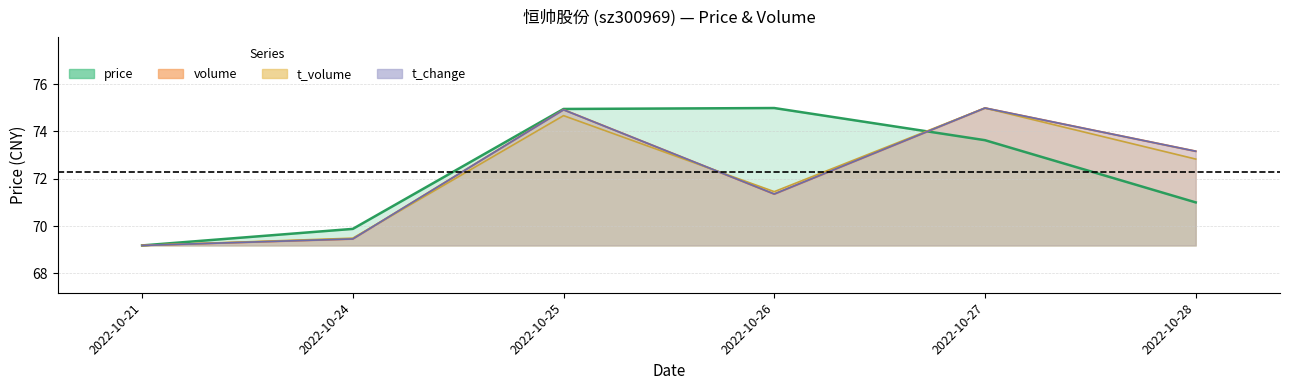

What is the difference between the maximum and second lowest values in the price series?

5.1